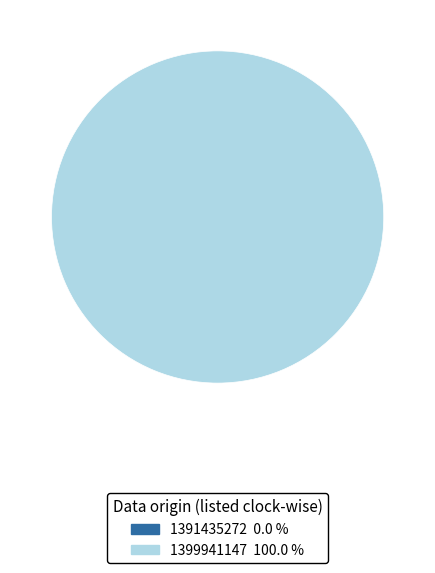

Which slice is the smallest?

1391435272